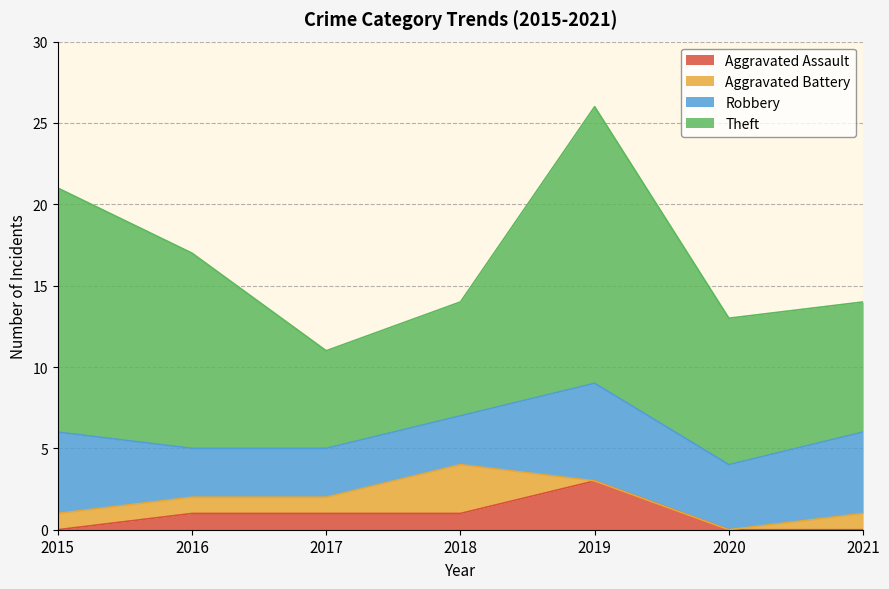

Where does the Aggravated Battery series first go above 1?

2018